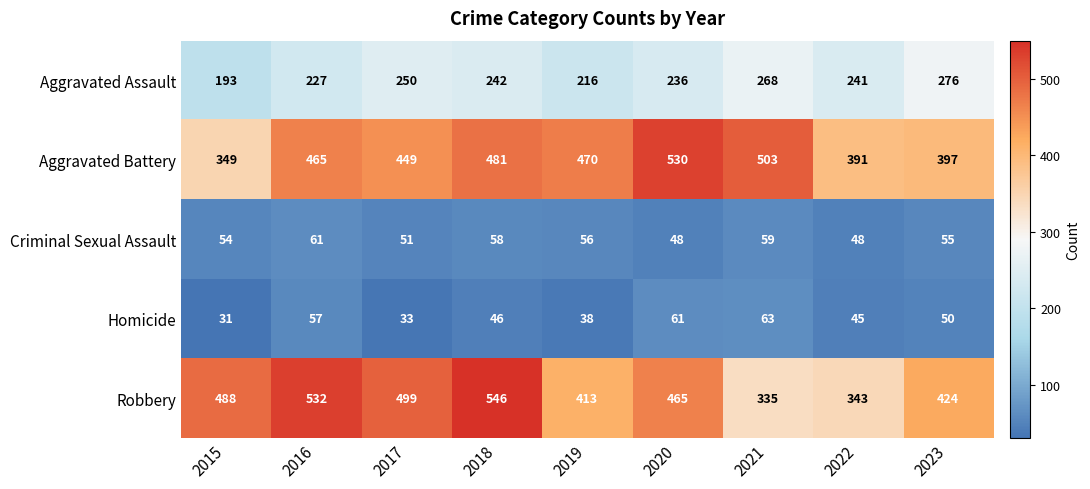

What is the lowest value of the Criminal Sexual Assault series?

48